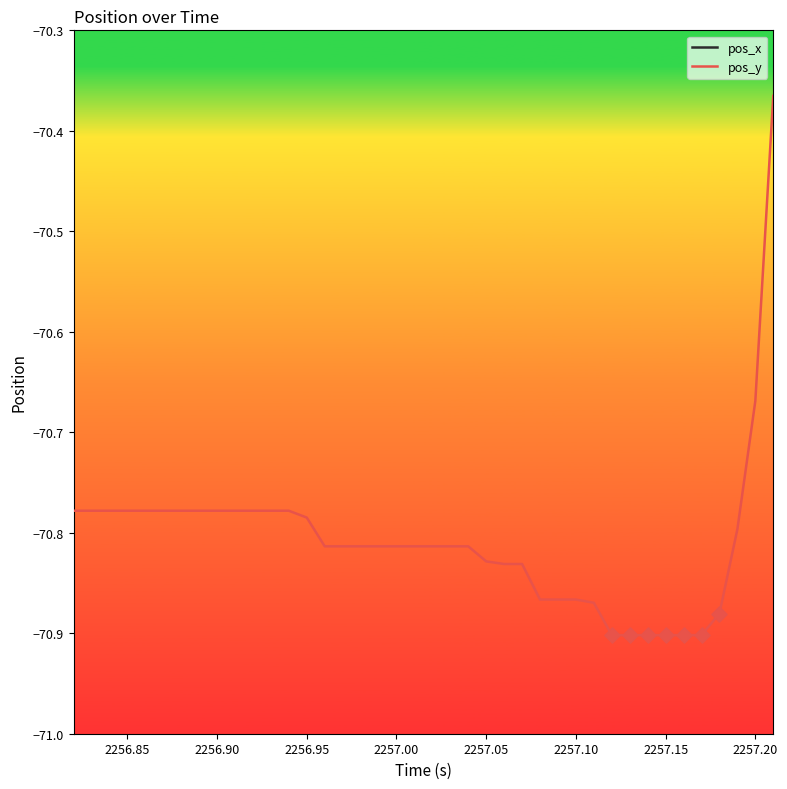

Which series reaches the minimum Y coordinate?

pos_y